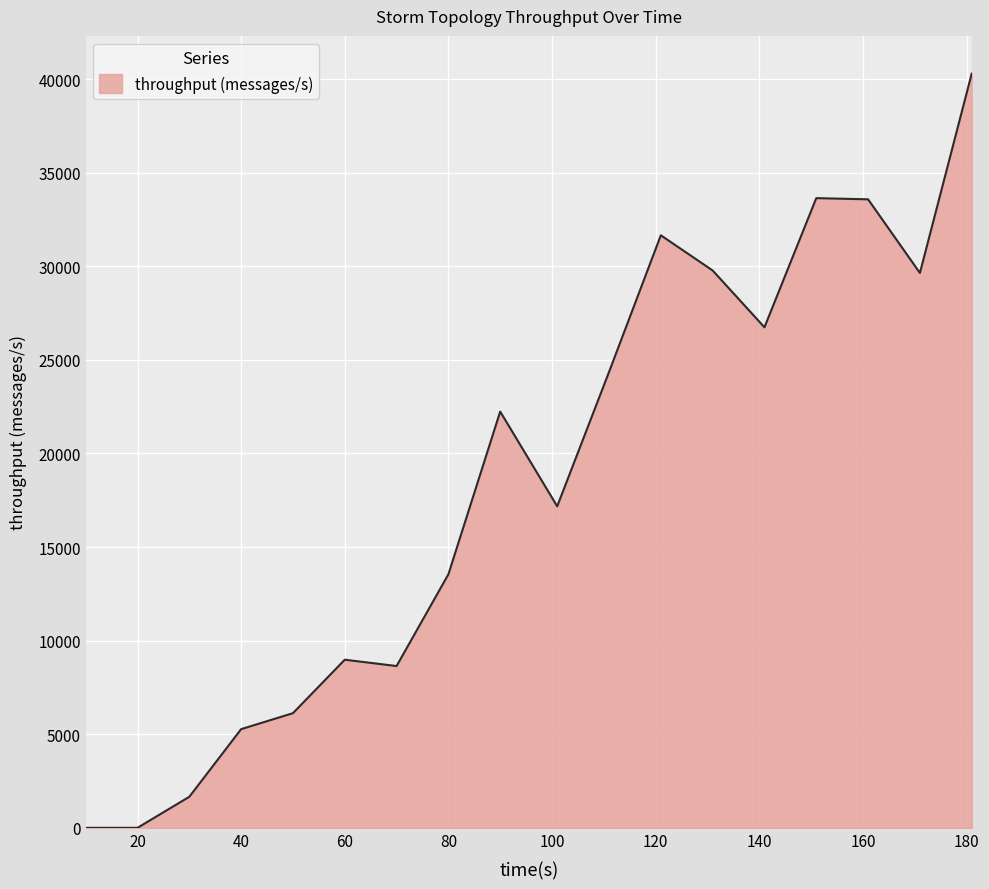

What is the difference between the maximum and minimum values?

40293